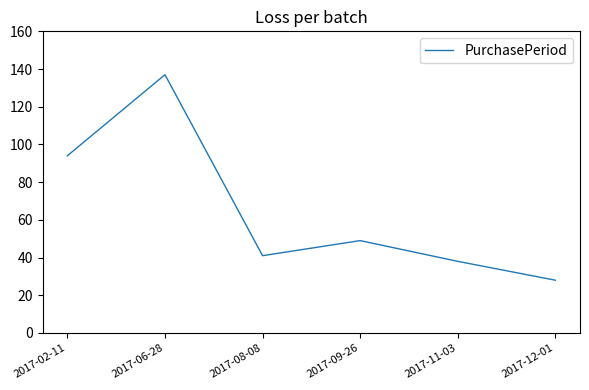

Which category has the highest value across all series?

2017-06-28